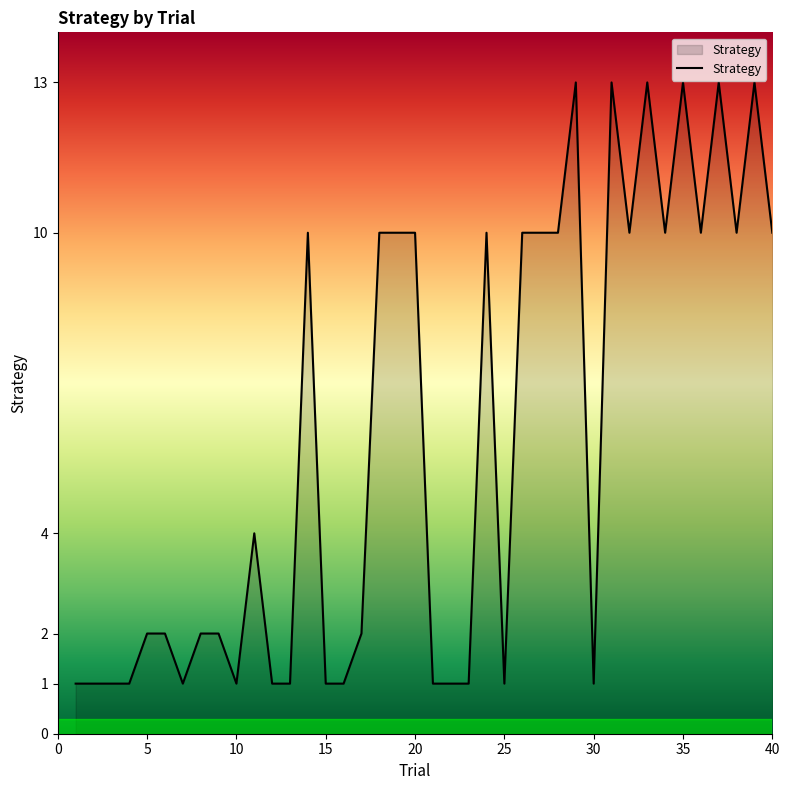

What is the difference between the maximum and minimum values?

12